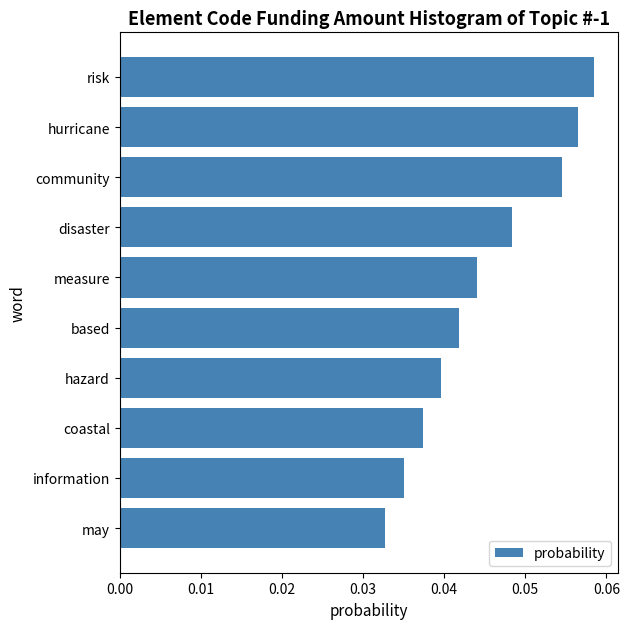

Are the bars horizontal?

Yes